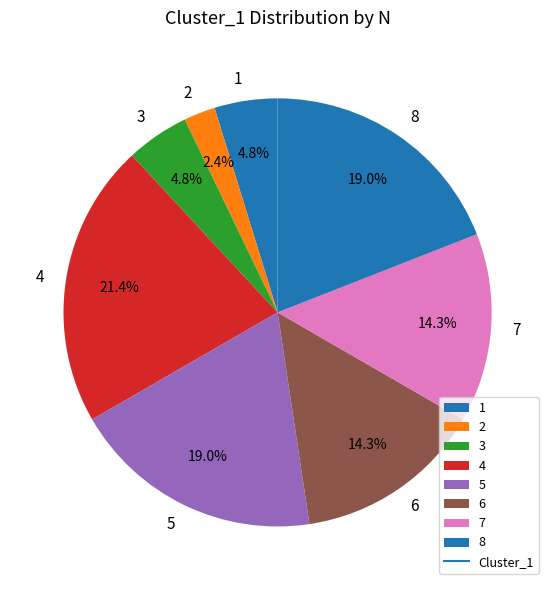

How many segments does this pie chart have?

8